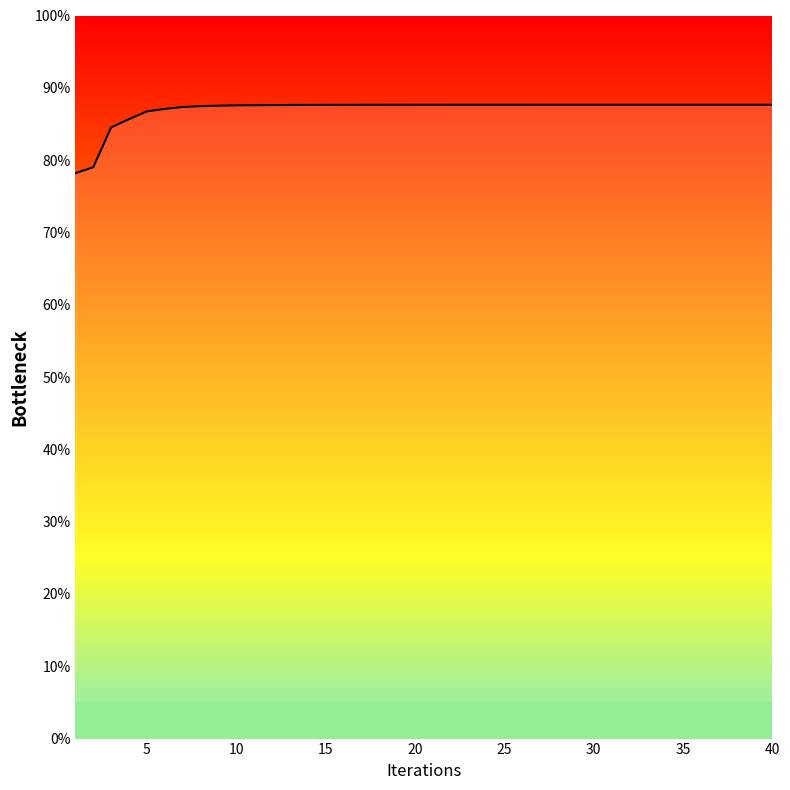

True or false: the data has more than 2 interior local peaks.

False